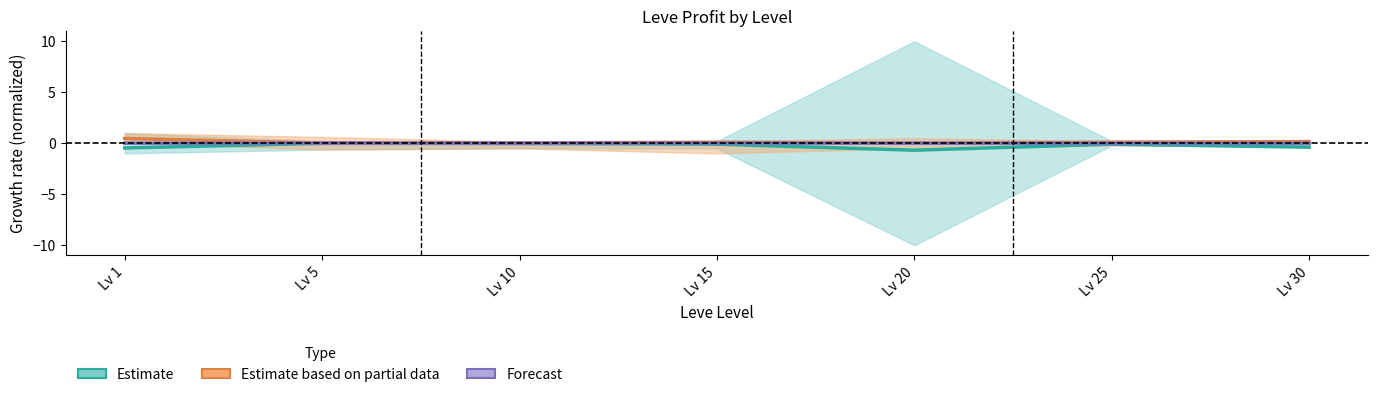

How many values in Estimate based on partial data are above zero?

6